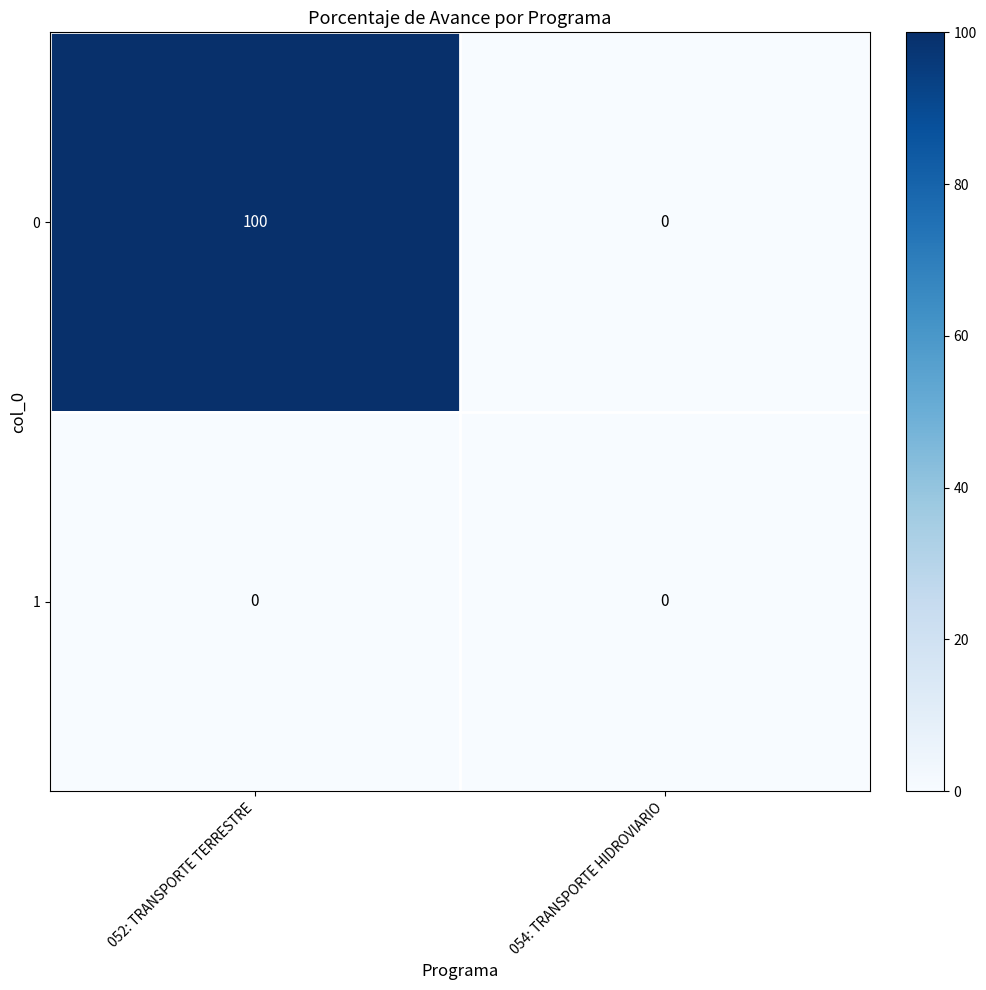

Rank the series at 052: TRANSPORTE TERRESTRE from lowest to highest value.

1, 0